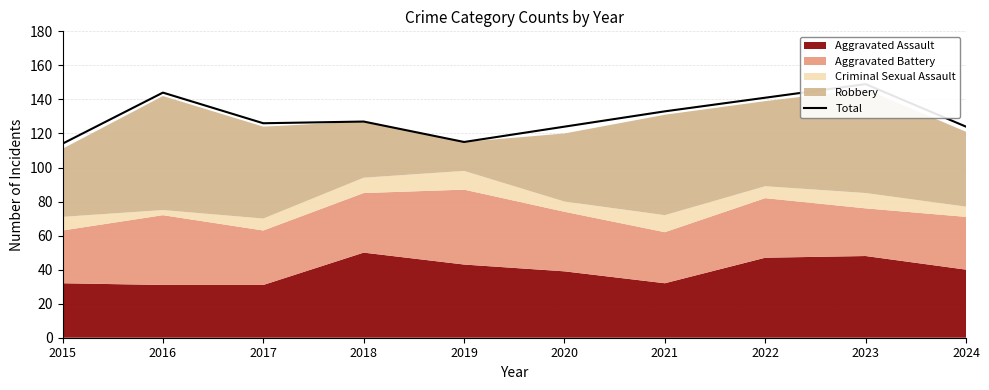

What is the maximum value shown in the chart?

149